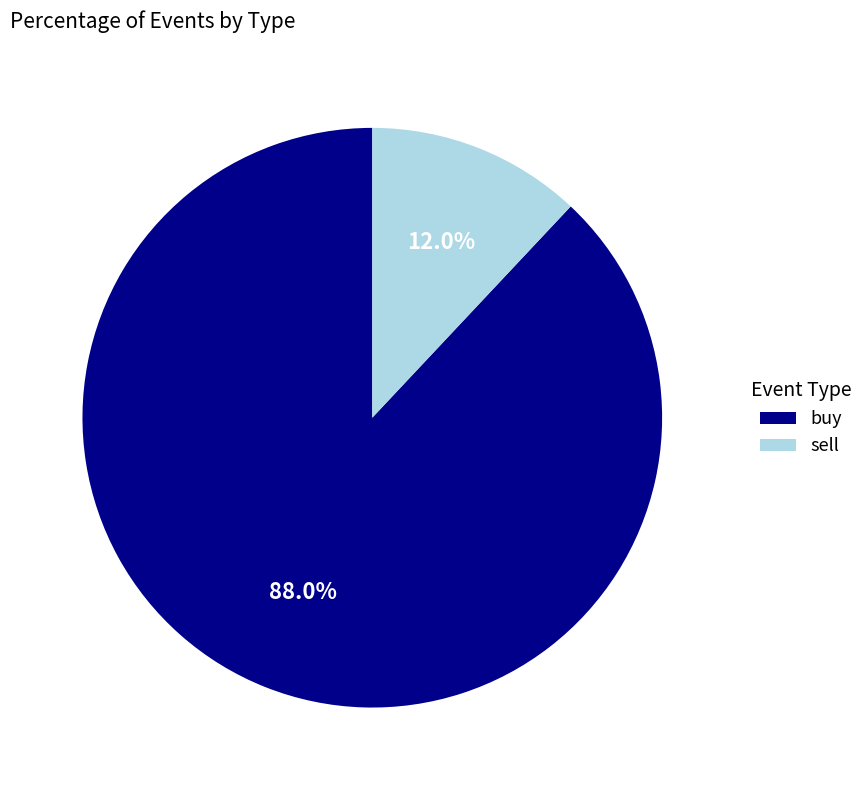

To the nearest percent, what portion does sell represent?

12%